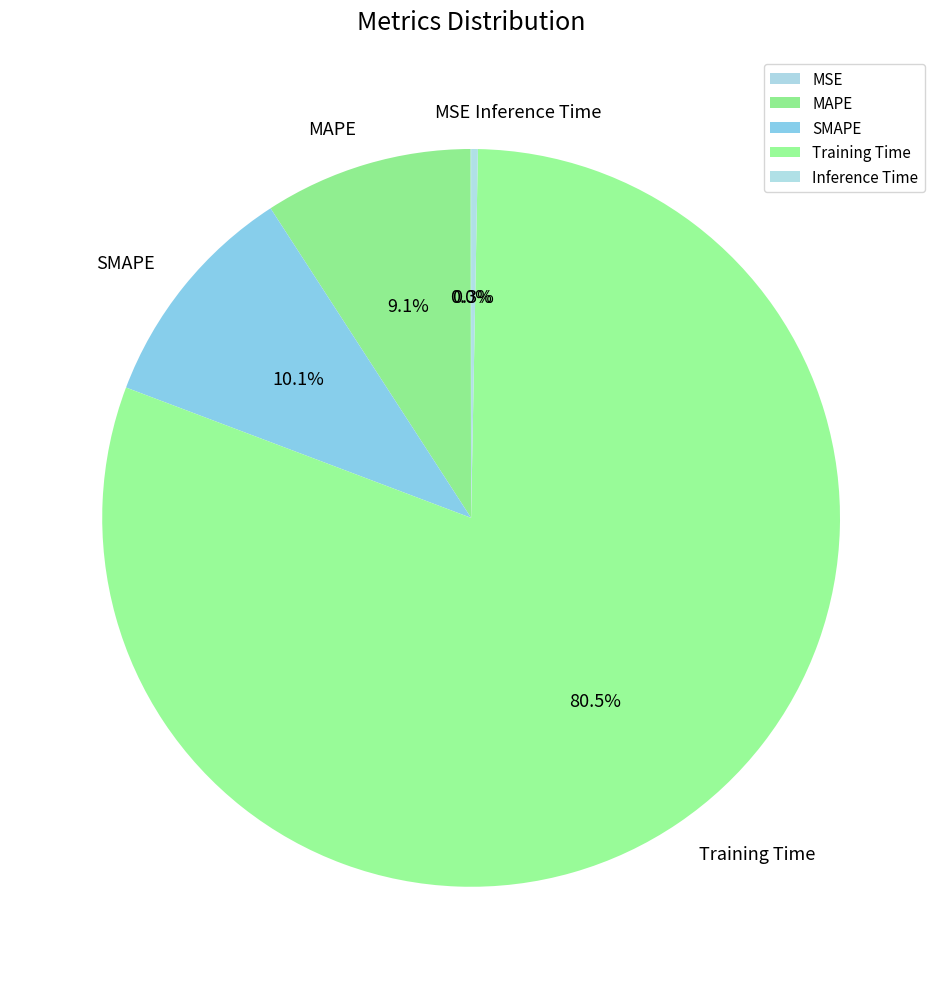

Which slice is the largest?

Training Time